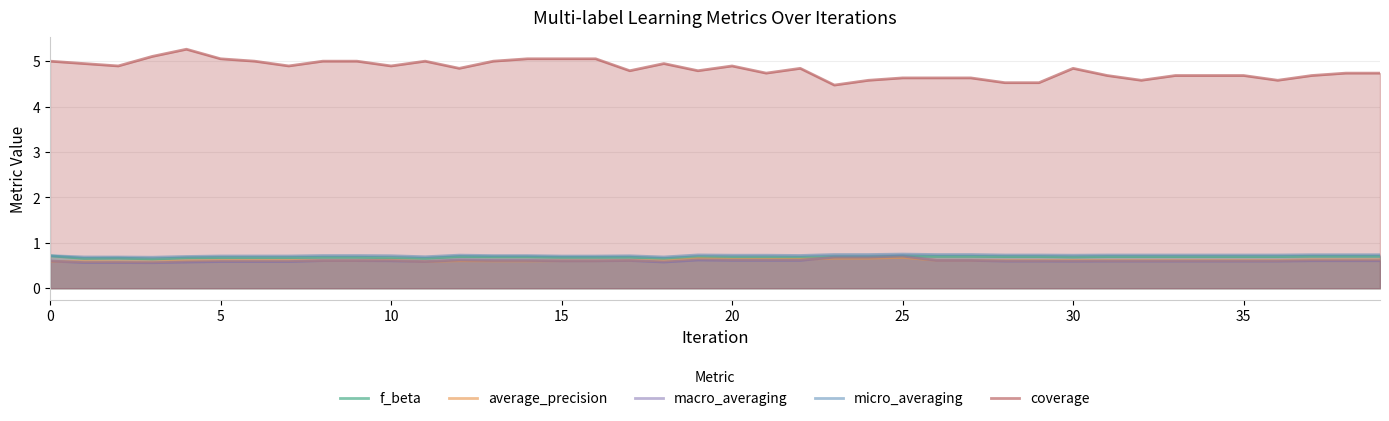

How many interior local valleys does the macro_averaging series have?

5